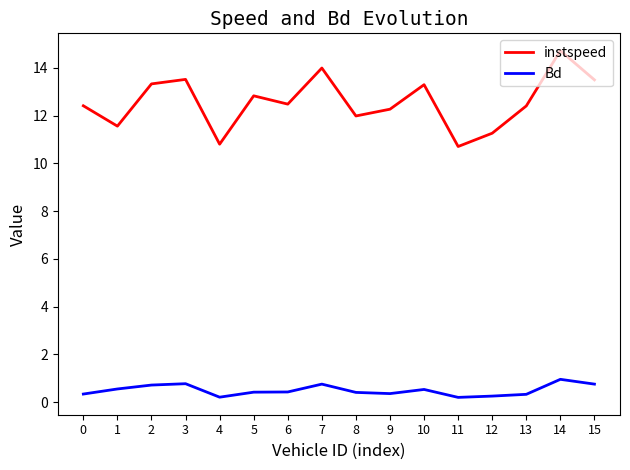

Which series has the largest range (max minus min)?

instspeed